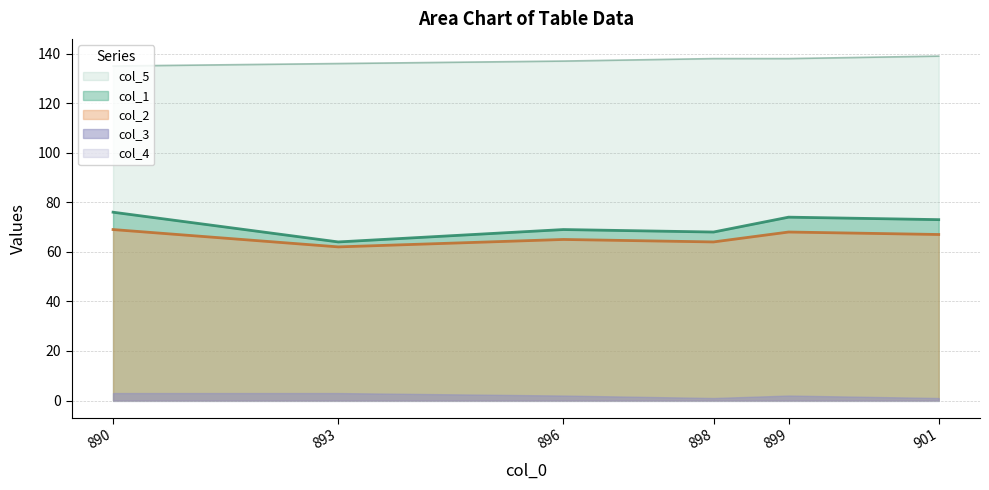

What is the value of the col_1 point at the 6th from the left?

73